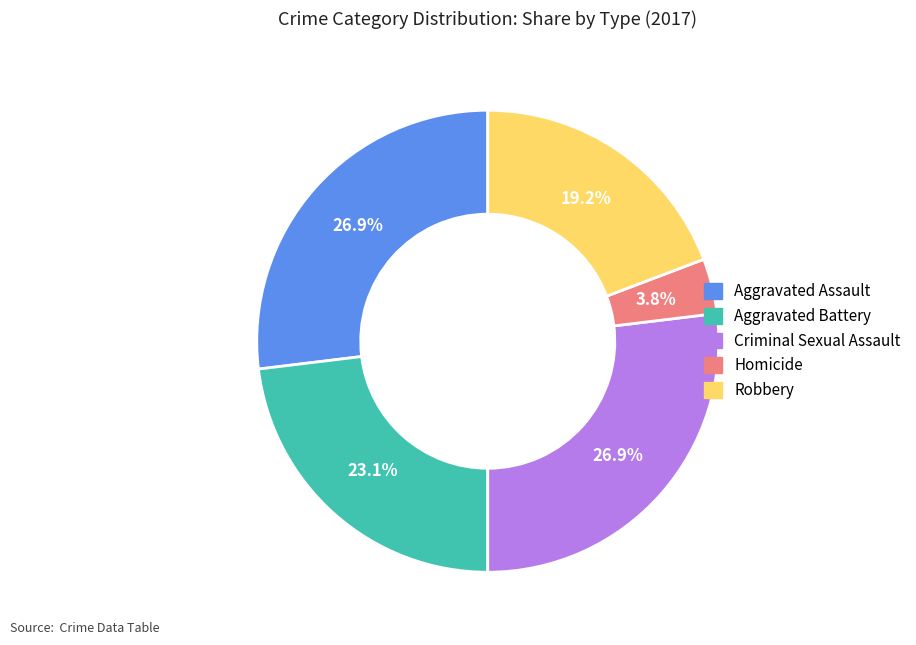

What is the smallest slice in the pie chart?

Homicide